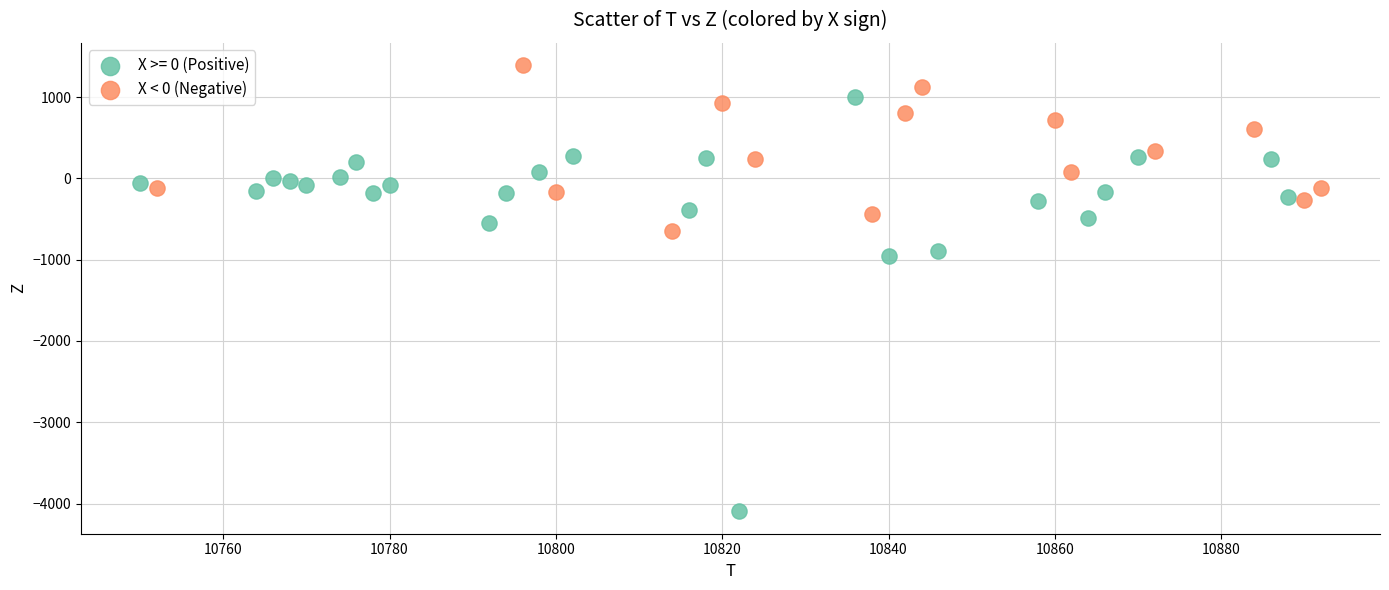

Which series has the largest Y range (max minus min)?

X >= 0 (Positive)